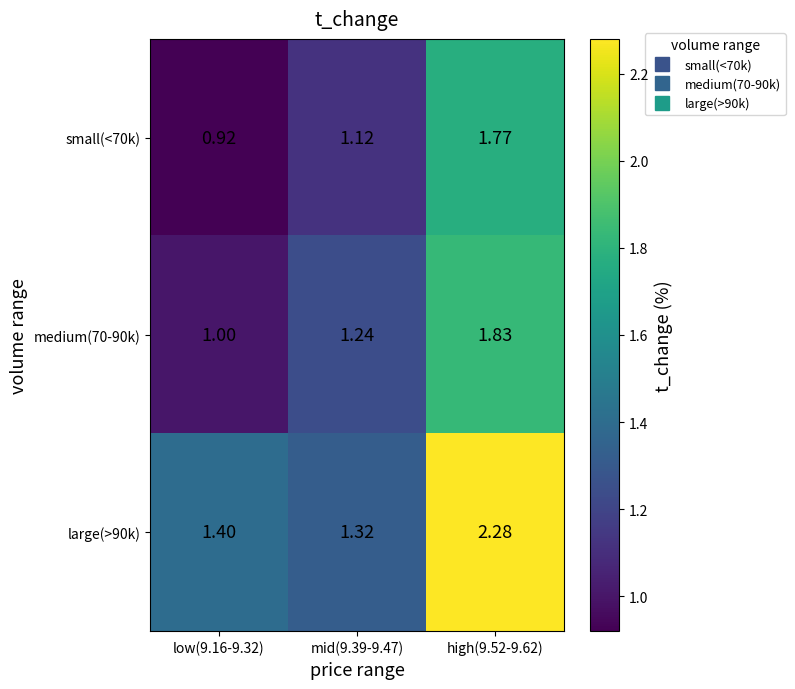

Which series has the widest spread of values?

large(>90k)